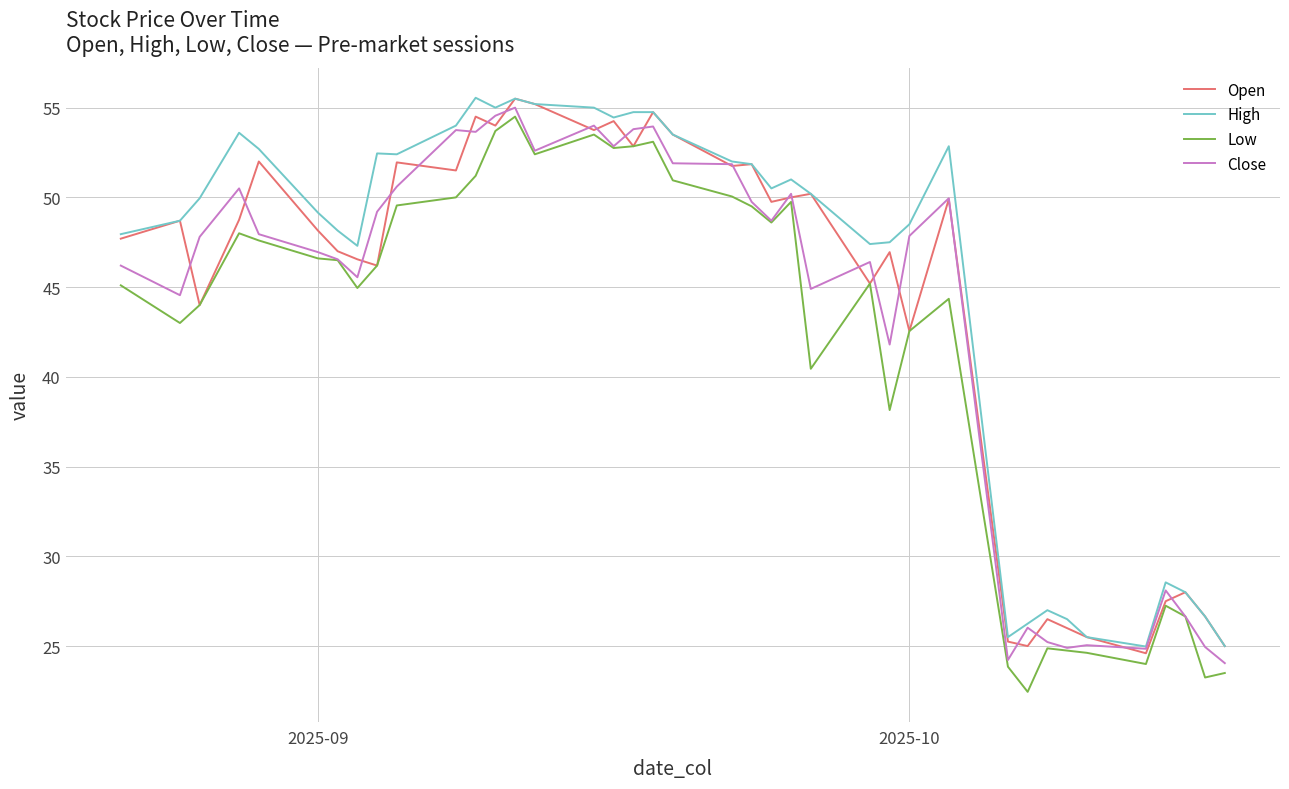

What is the maximum value for Close?

55.0